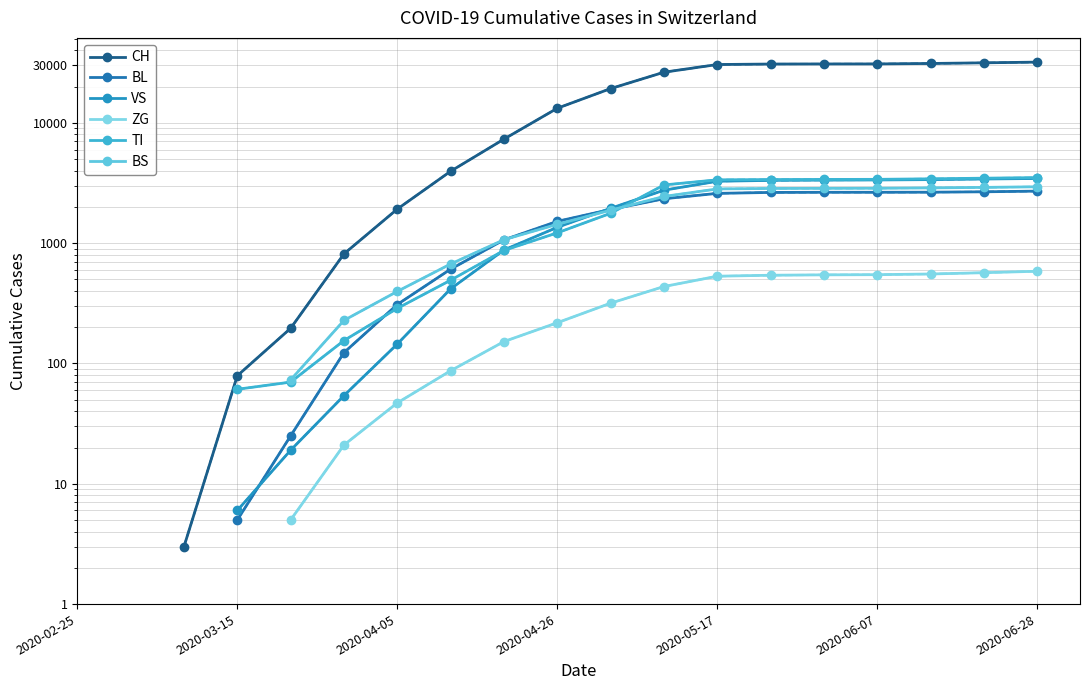

True or false: CH and VS cross at least once.

False